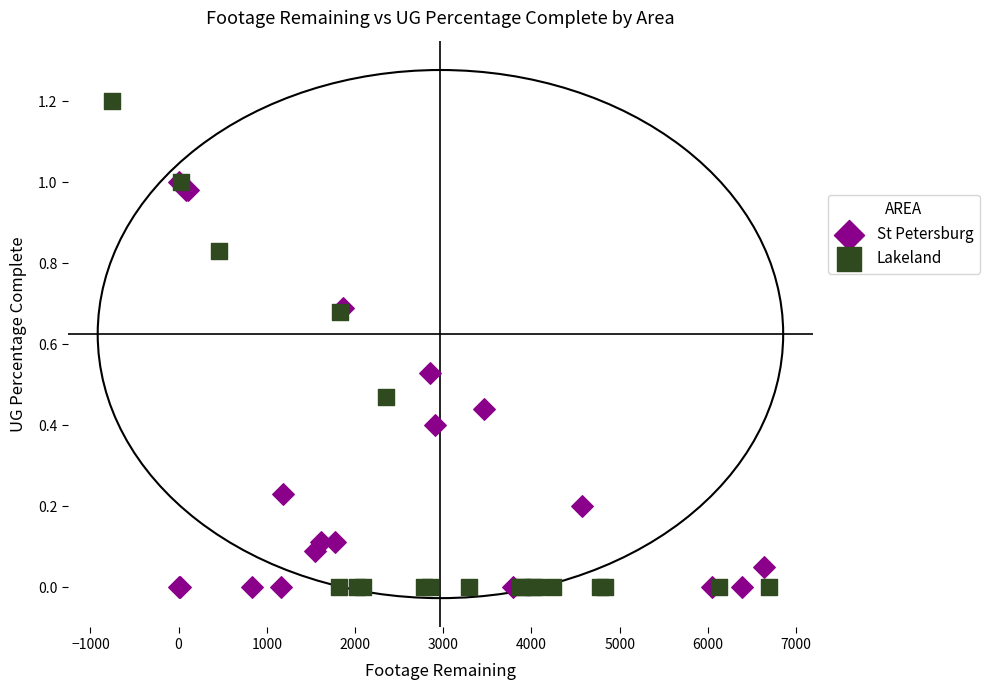

Which series contains the highest Y value?

Lakeland